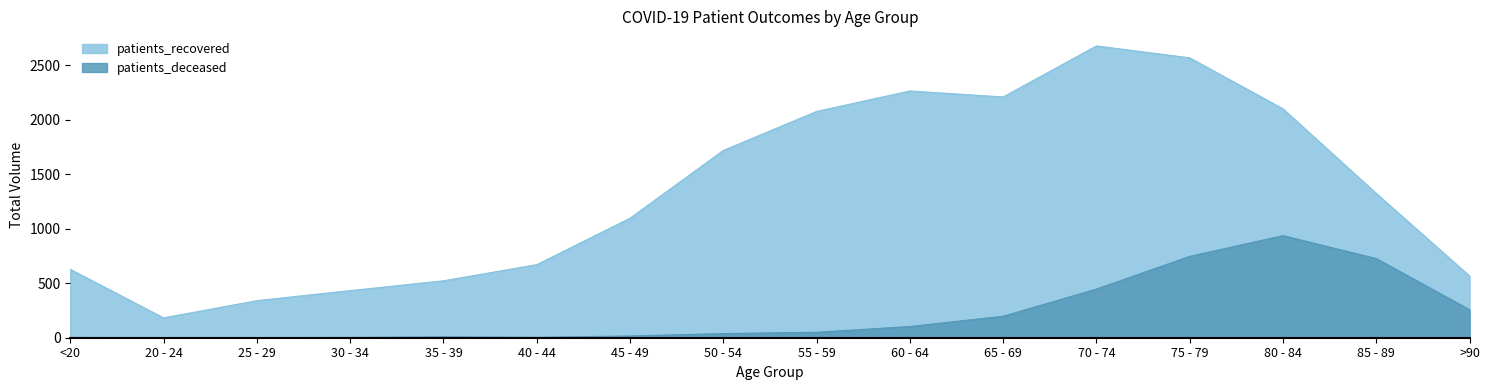

What is the approximate value of patients_deceased at 40 - 44?

4